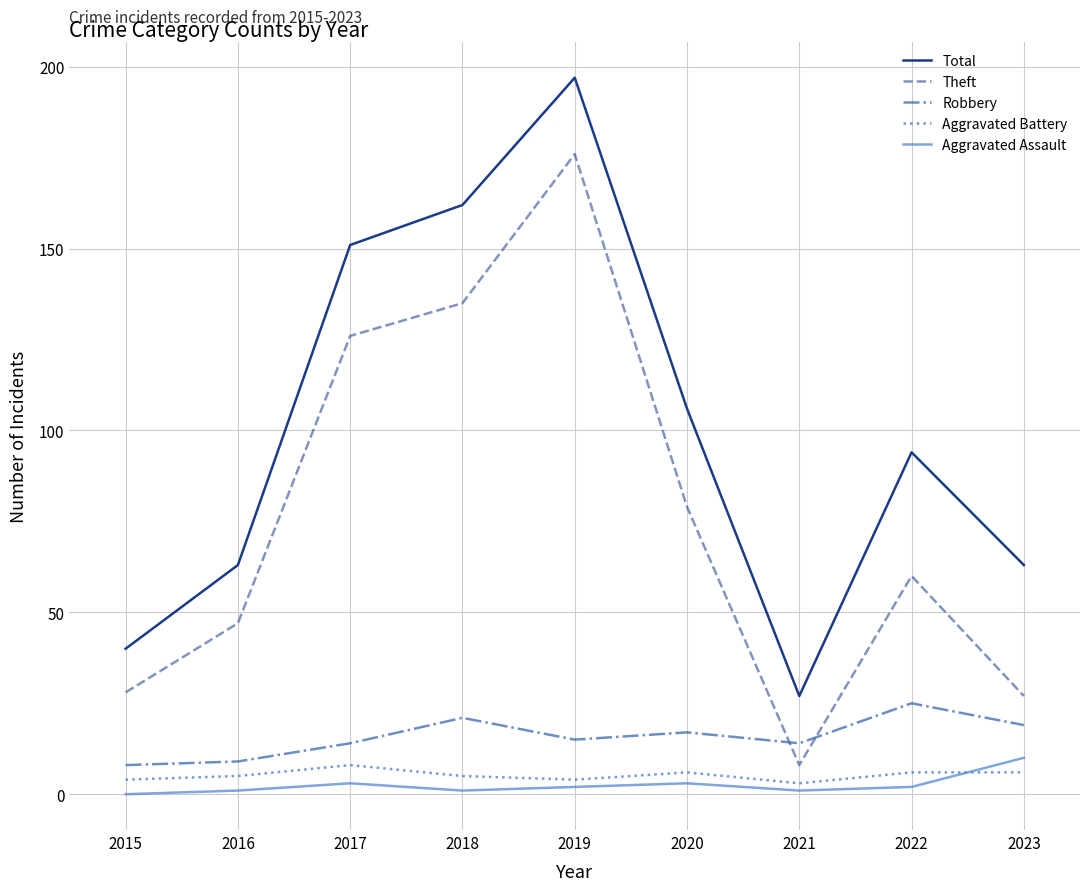

Is it true that Robbery equals 19 at 2023?

True